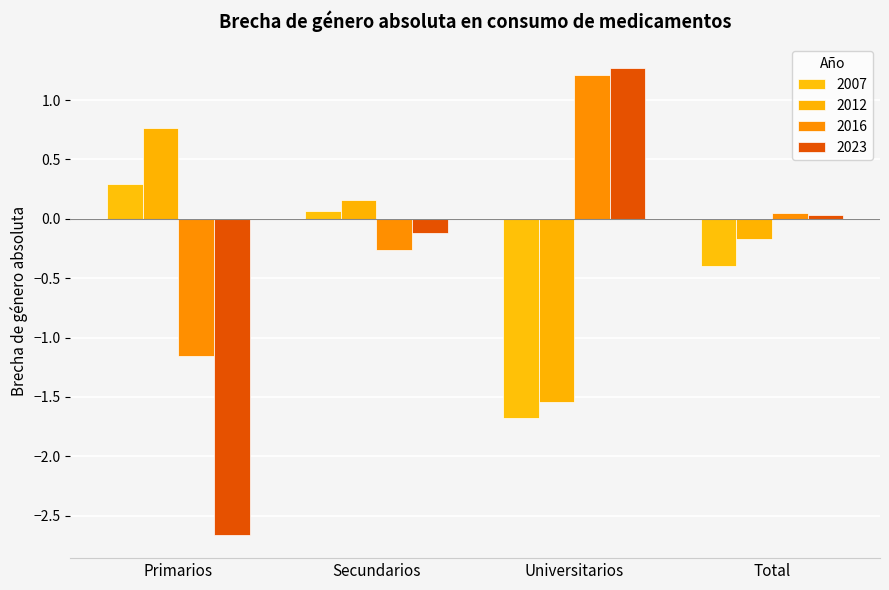

Reading right to left, extract all data points from this chart.

2007: Total=-0.4	Universitarios=-1.7	Secundarios=0.1	Primarios=0.3
2012: Total=-0.2	Universitarios=-1.5	Secundarios=0.2	Primarios=0.8
2016: Total=0.0	Universitarios=1.2	Secundarios=-0.3	Primarios=-1.2
2023: Total=0.0	Universitarios=1.3	Secundarios=-0.1	Primarios=-2.7